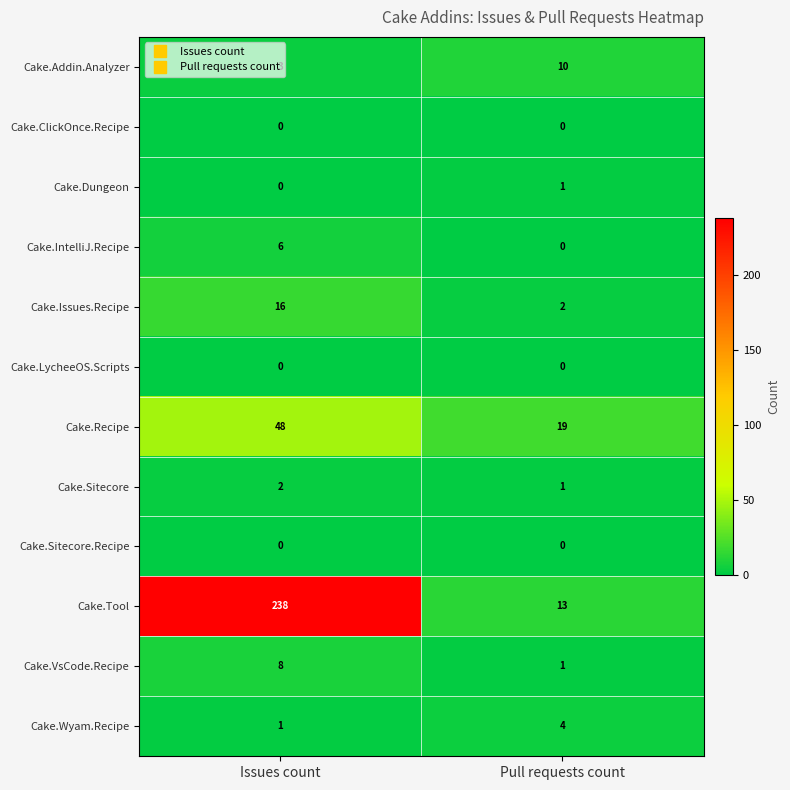

What is the average value of the Cake.IntelliJ.Recipe series?

3